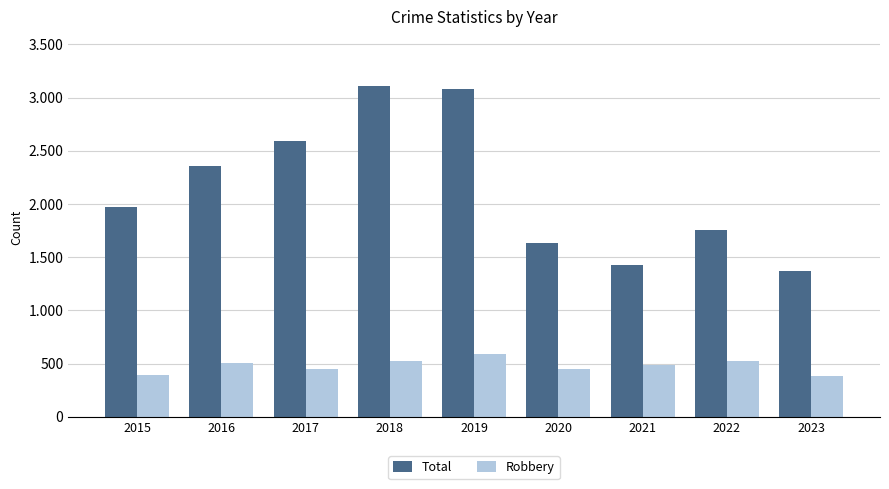

Are the bars horizontal?

No